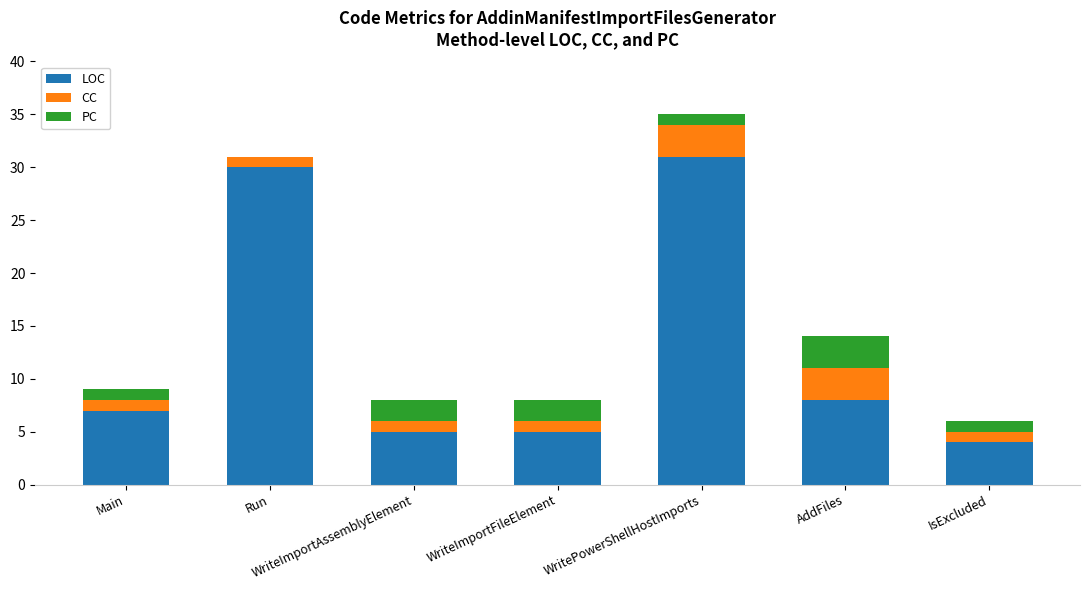

The LOC series shows 8 at AddFiles. True or false?

True